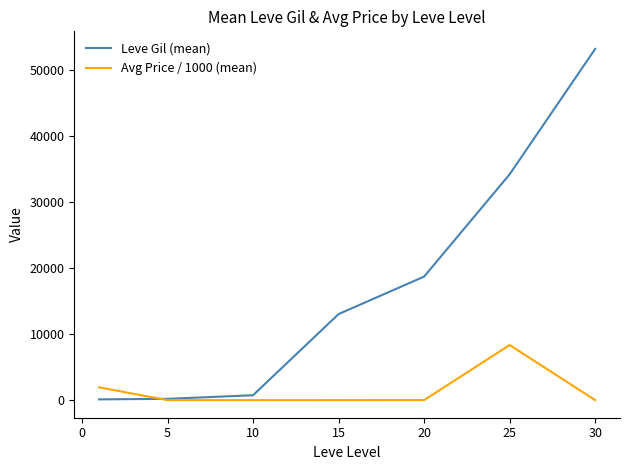

Which series has the widest spread of values?

Leve Gil (mean)